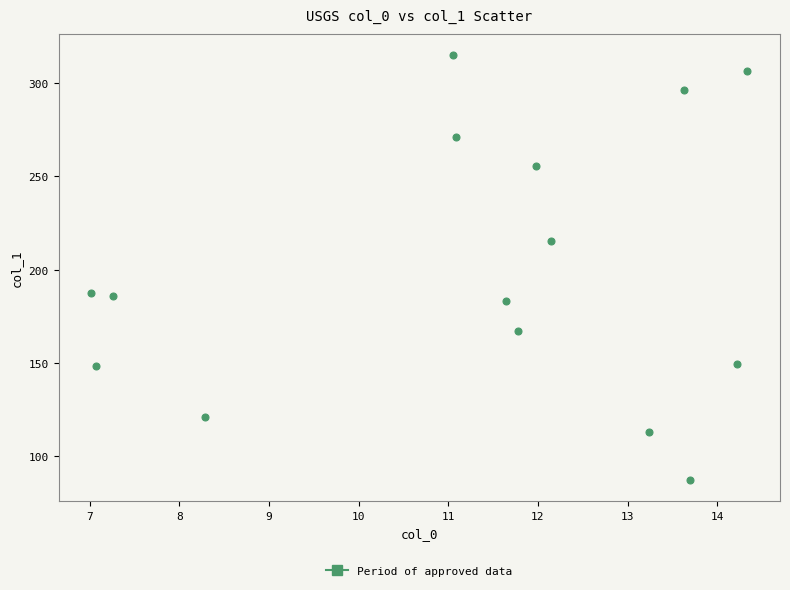

What is the range of Y values (max minus min)?

227.5